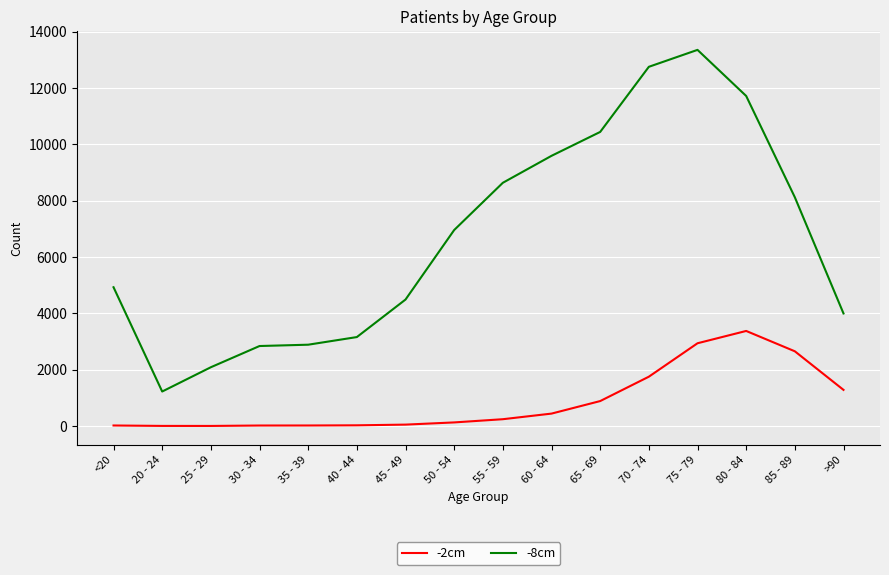

What are all the series names shown in the legend?

-2cm, -8cm